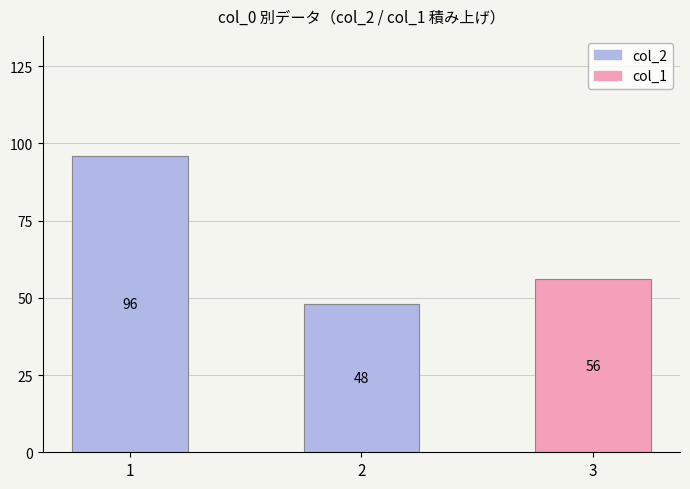

True or false: col_2 has a value of 96 at 1.

True